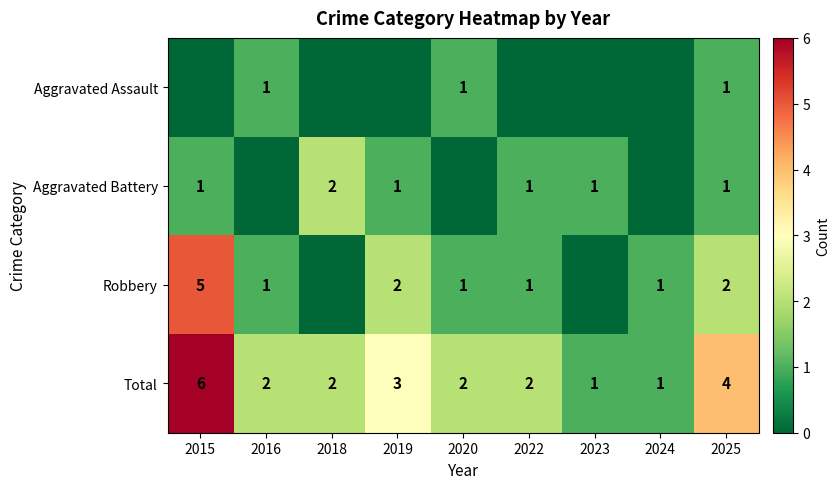

What is the difference between the maximum and minimum values in the Total series?

5